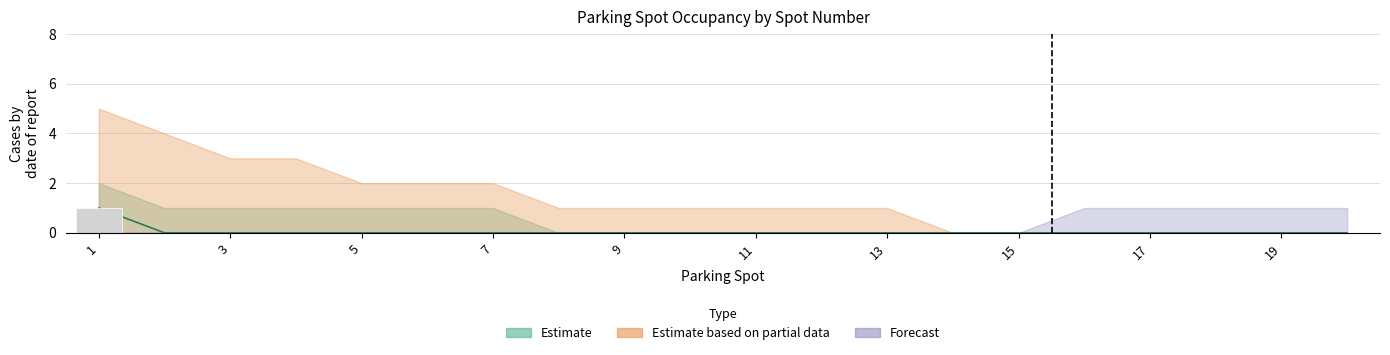

True or false: Occupied Count has a value of 0 at 11.

True